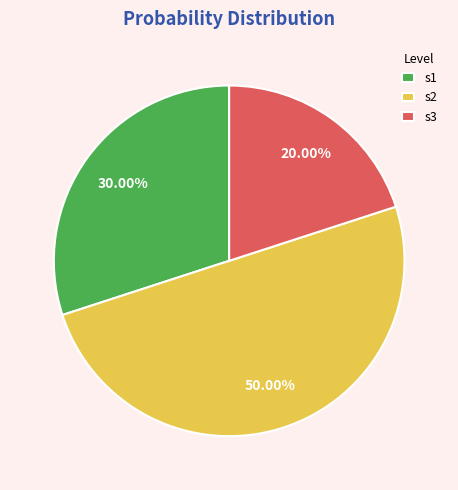

To the nearest percent, what is the difference between the largest and smallest slice percentages?

30%